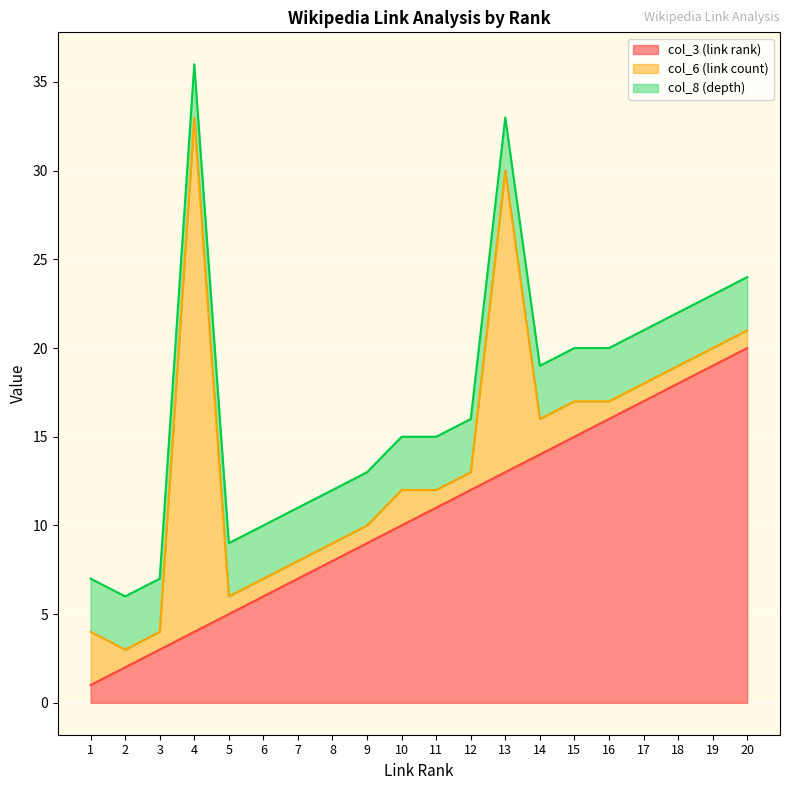

Is it true that col_3 (link rank) equals 5 at 3?

False